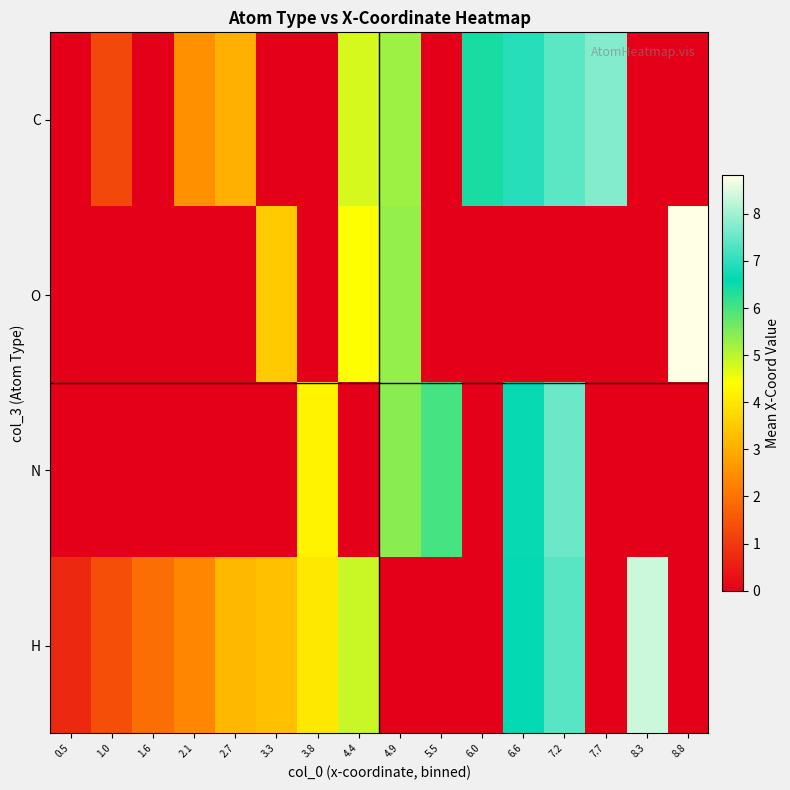

What is the greatest value displayed?

8.8